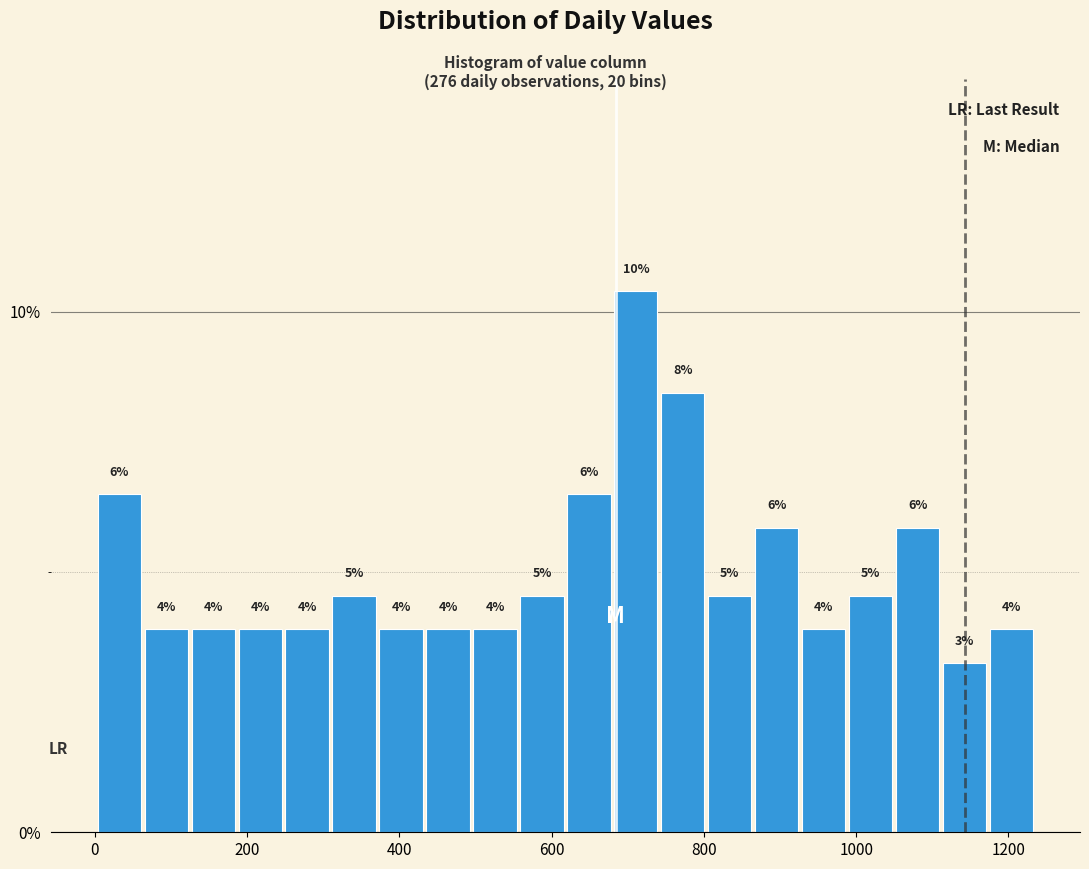

Read against the x-axis, roughly where is the centre of the tallest bar?

720